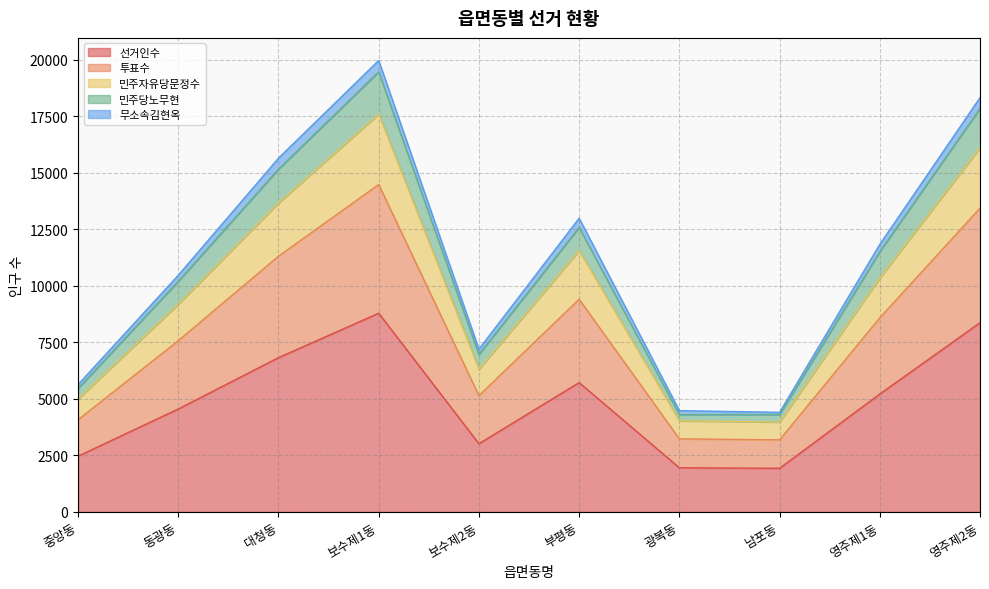

Is it true that 선거인수 equals 3683 at 중앙동?

False